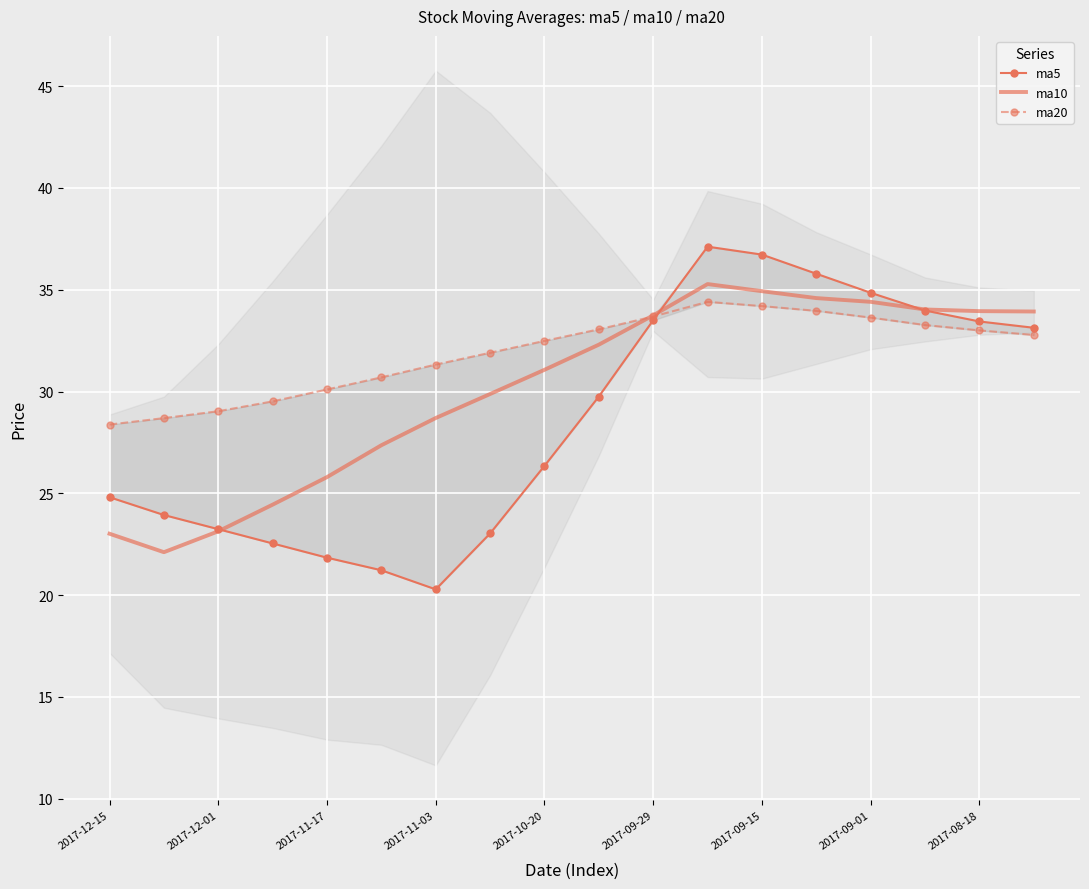

The value of ma10 at 2017-12-15 is 32.0. True or false?

False